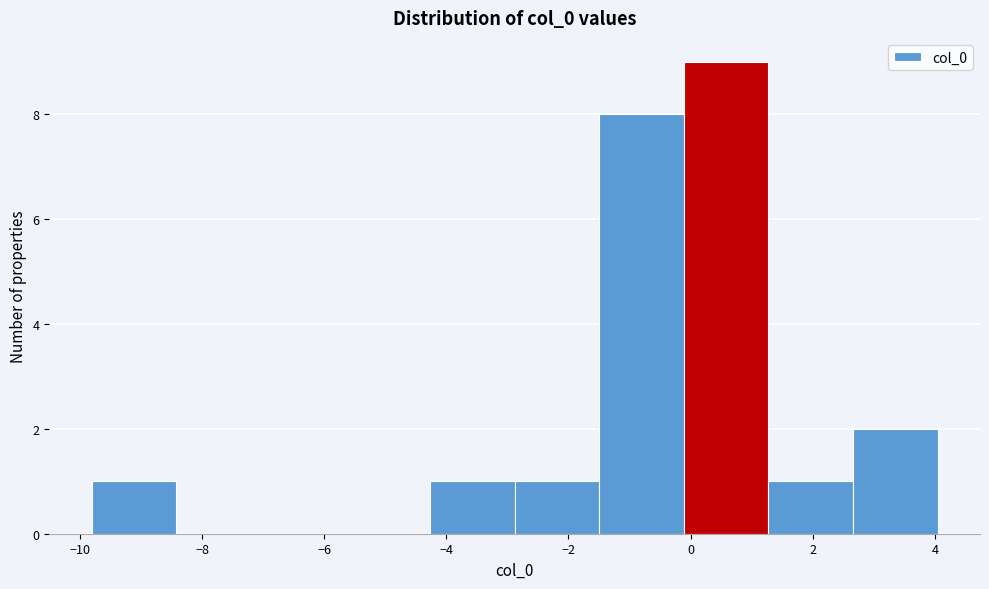

Reading left to right, list every bar in this chart as the range it spans on the x-axis followed by its height. Neither the bar edges nor the heights are printed on the chart, so give them approximately, as read against the axes.

-9.8 to -8.4: 1
-8.4 to -7.0: 0
-7.0 to -5.6: 0
-5.6 to -4.2: 0
-4.2 to -2.8: 1
-2.8 to -1.4: 1
-1.4 to -0.2: 8
-0.2 to 1.2: 9
1.2 to 2.6: 1
2.6 to 4.0: 2